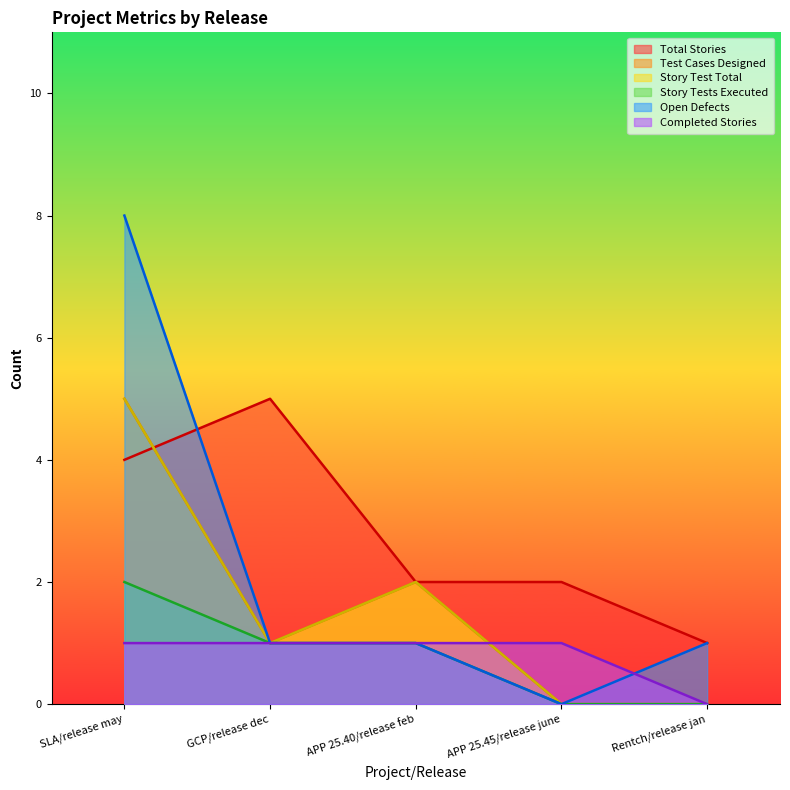

Count the Story Test Total values in the range 0 to 2.

4